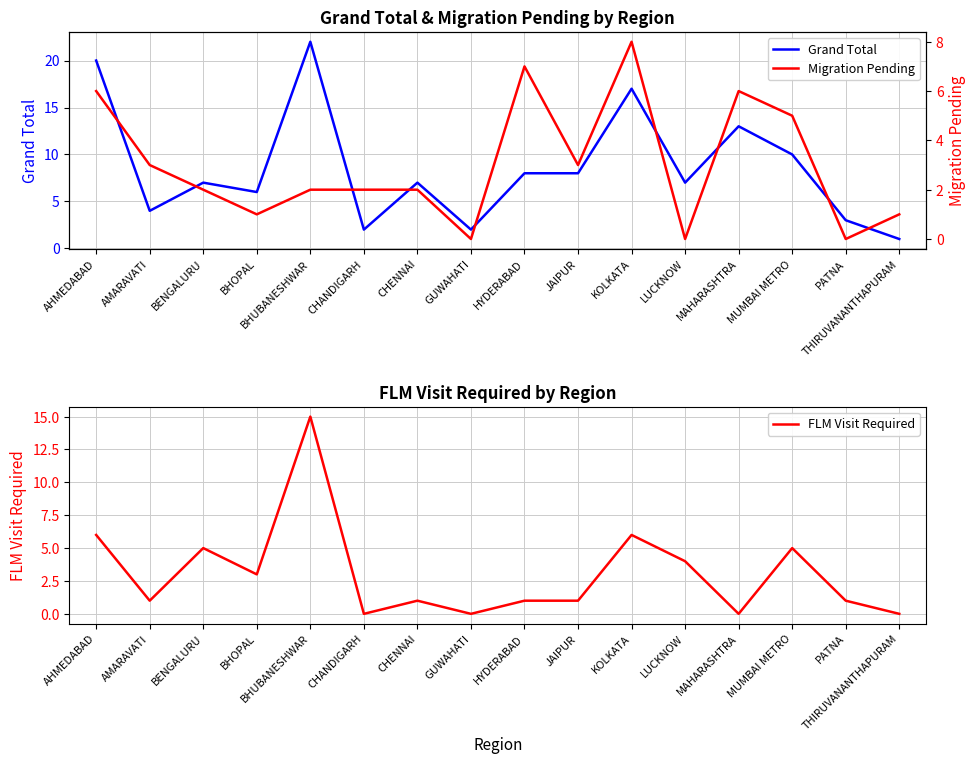

Reading right to left, list all the values displayed in this chart.

Grand Total: 1	3	10	13	7	17	8	8	2	7	2	22	6	7	4	20
FLM Visit Required: 0	1	5	0	4	6	1	1	0	1	0	15	3	5	1	6
Migration Pending: 1	0	5	6	0	8	3	7	0	2	2	2	1	2	3	6